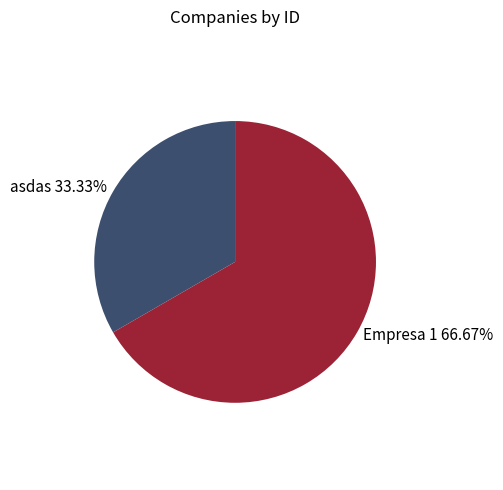

Is Empresa 1 the majority of the pie?

Yes